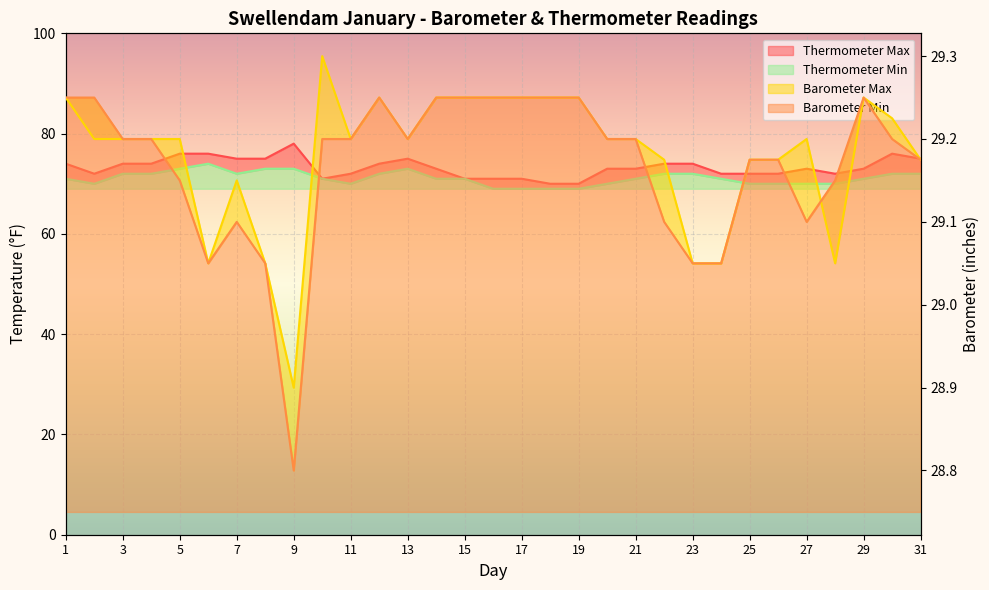

How many interior local valleys does the Barometer Max series have?

5